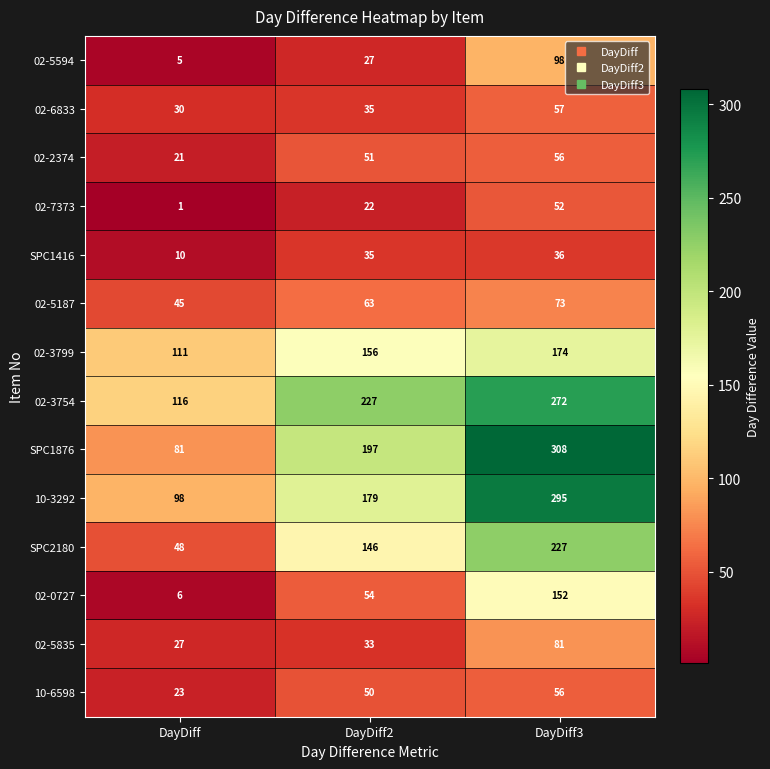

Which series changed the most between DayDiff2 and DayDiff3?

10-3292